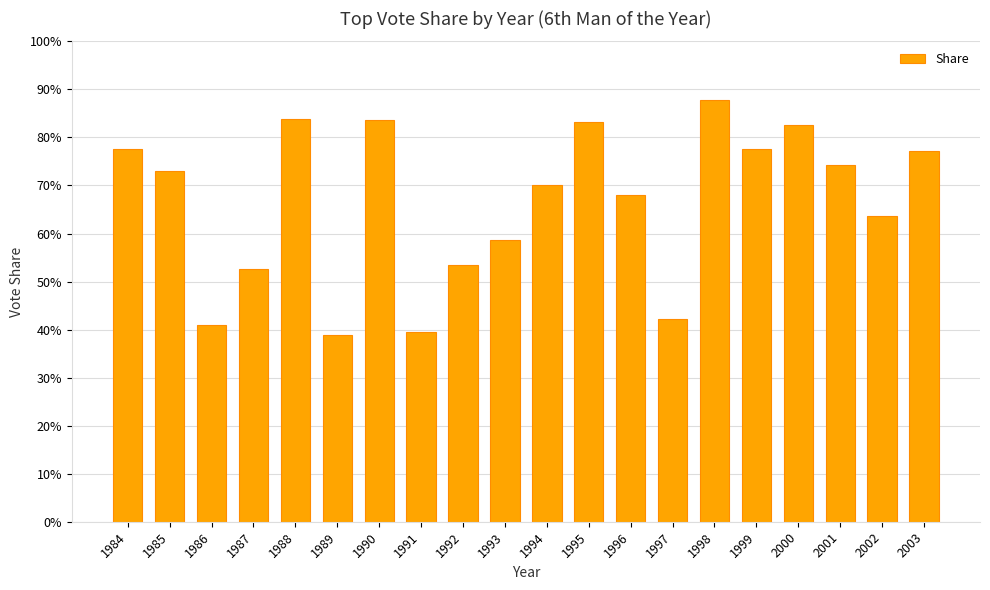

What is the change in value from 1997 to 1998?

+0.5